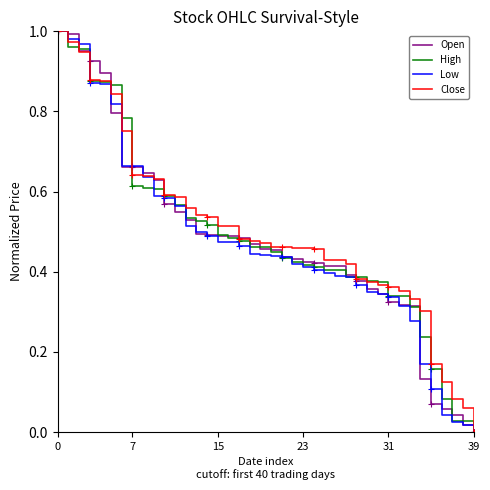

What is the maximum value for Close?

1.0